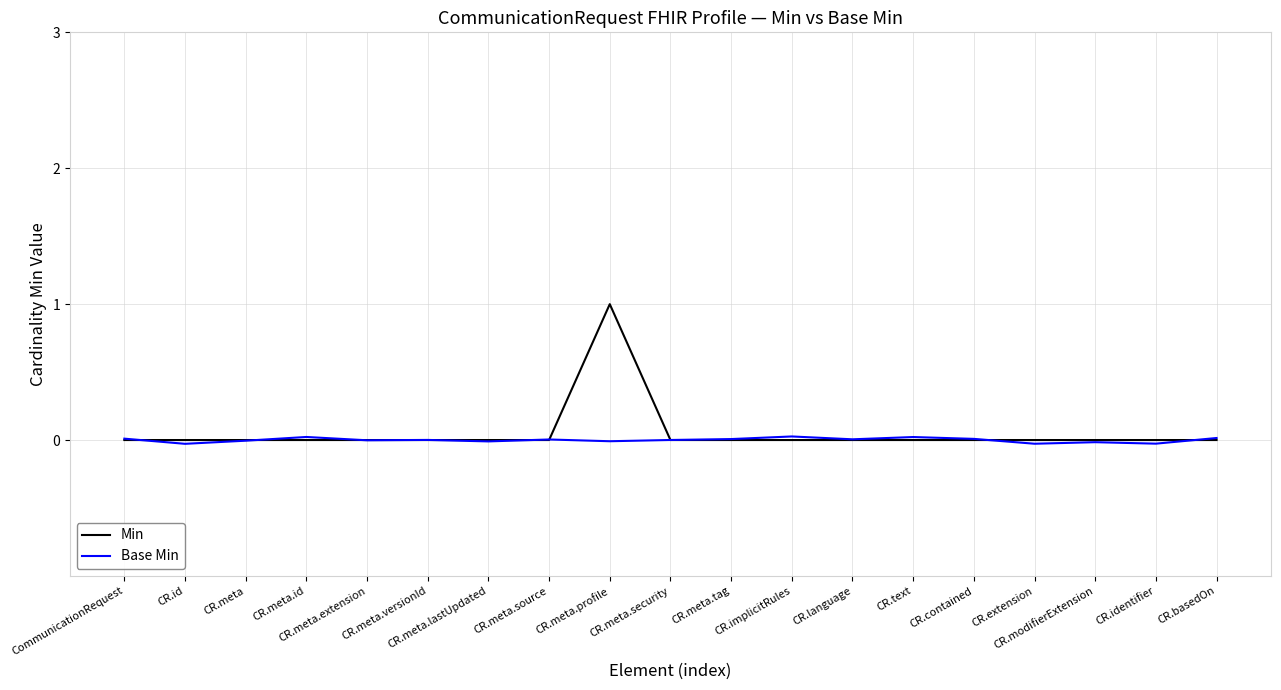

List the series in order of their overall mean, lowest first.

Base Min, Min